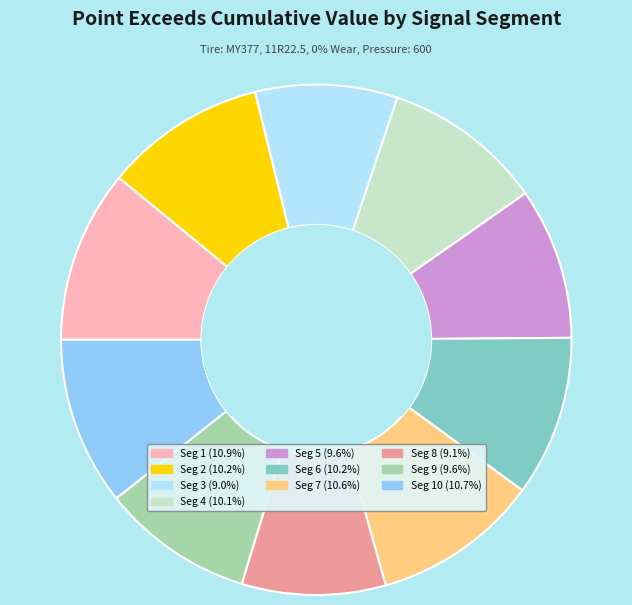

Is there a majority slice in this chart?

No